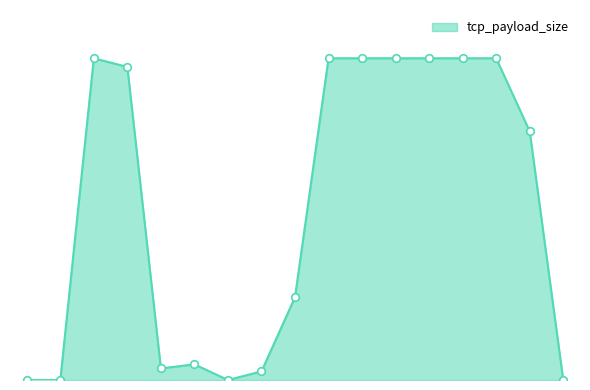

Is this an area chart (filled region under the line)?

Yes